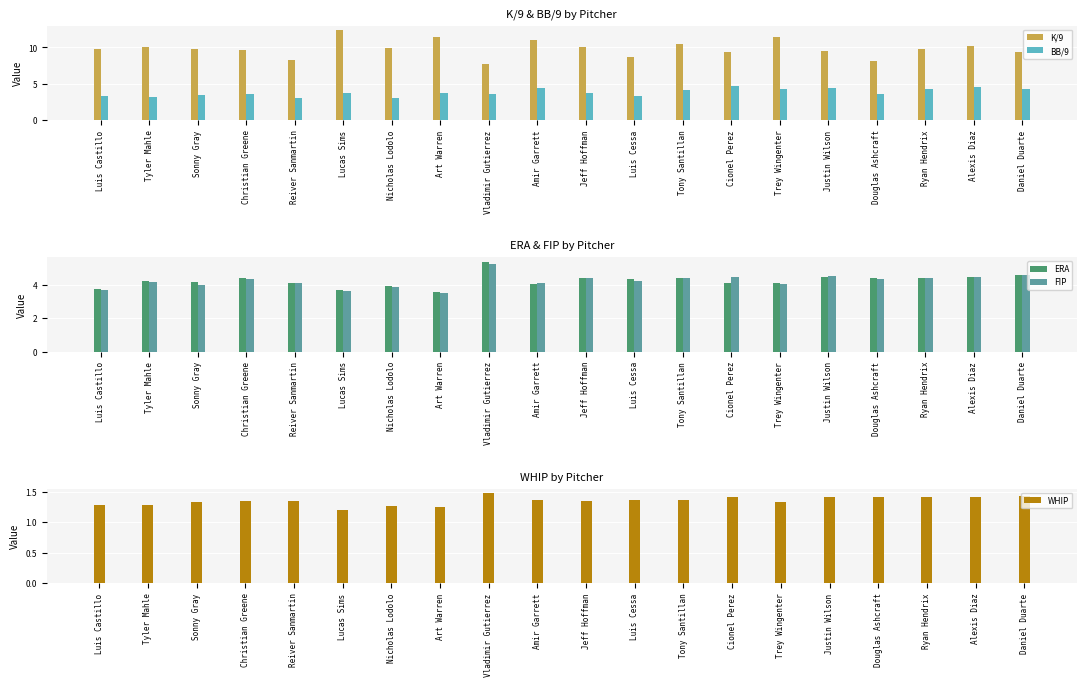

Are the bars horizontal?

No